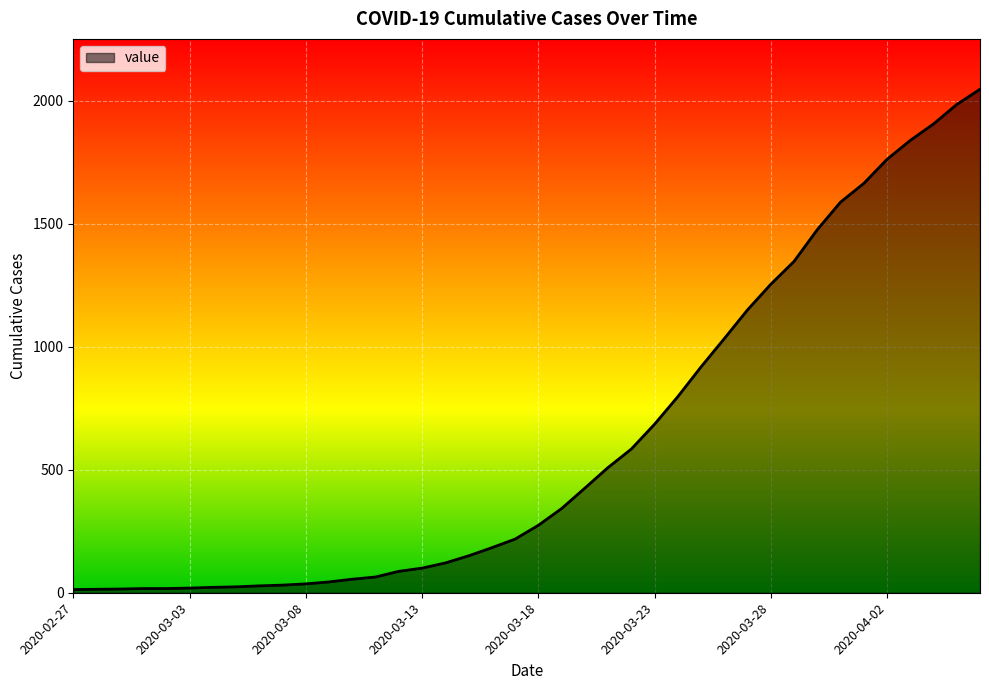

What is the maximum value shown in the chart?

2047